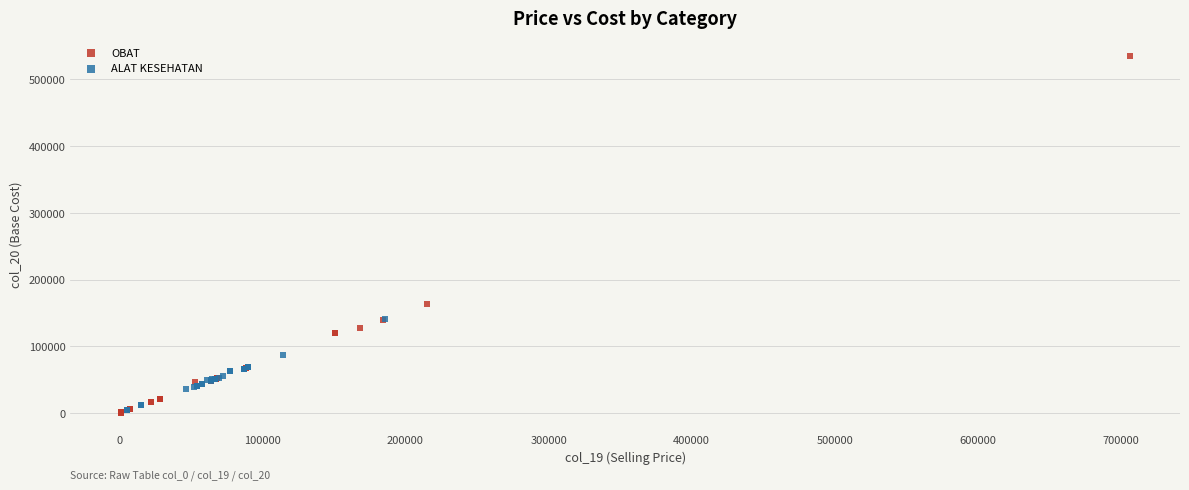

Which series contains the highest Y value?

OBAT